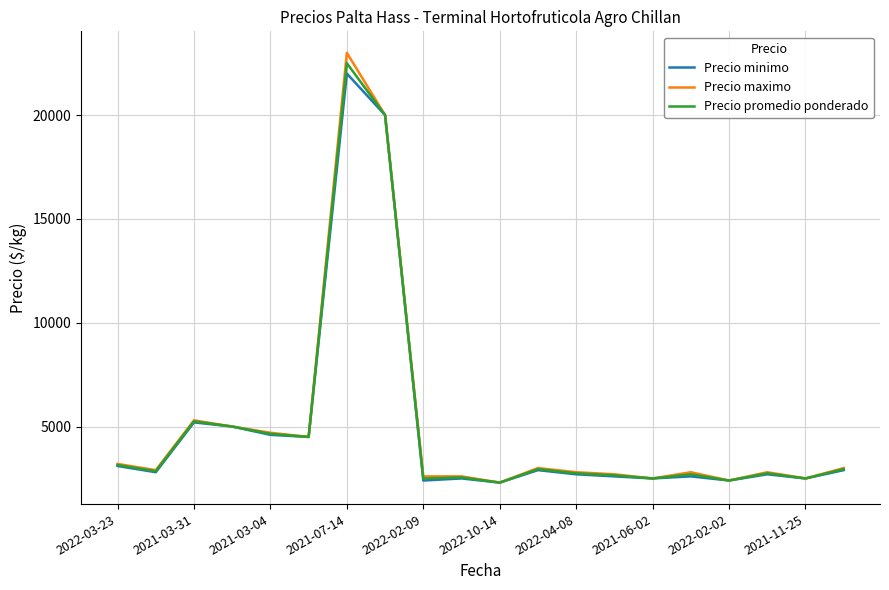

Which series has the widest spread of values?

Precio maximo